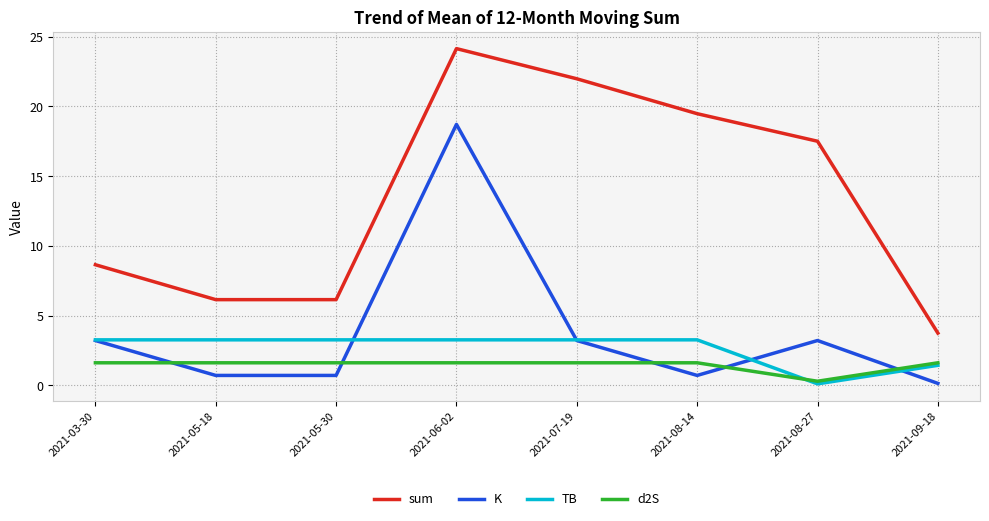

At which label does sum reach its minimum?

2021-09-18